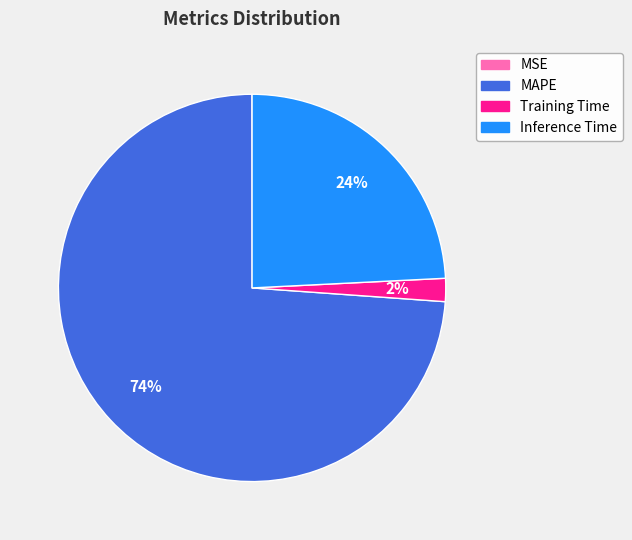

True or false: MAPE accounts for 85% of the total.

False